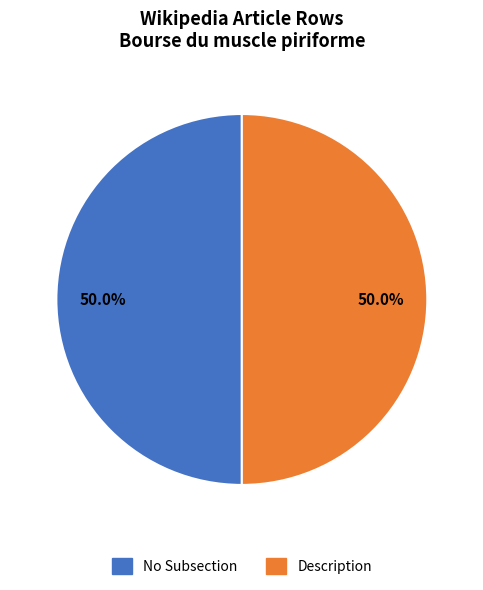

To the nearest percent, what is the average slice percentage?

50%